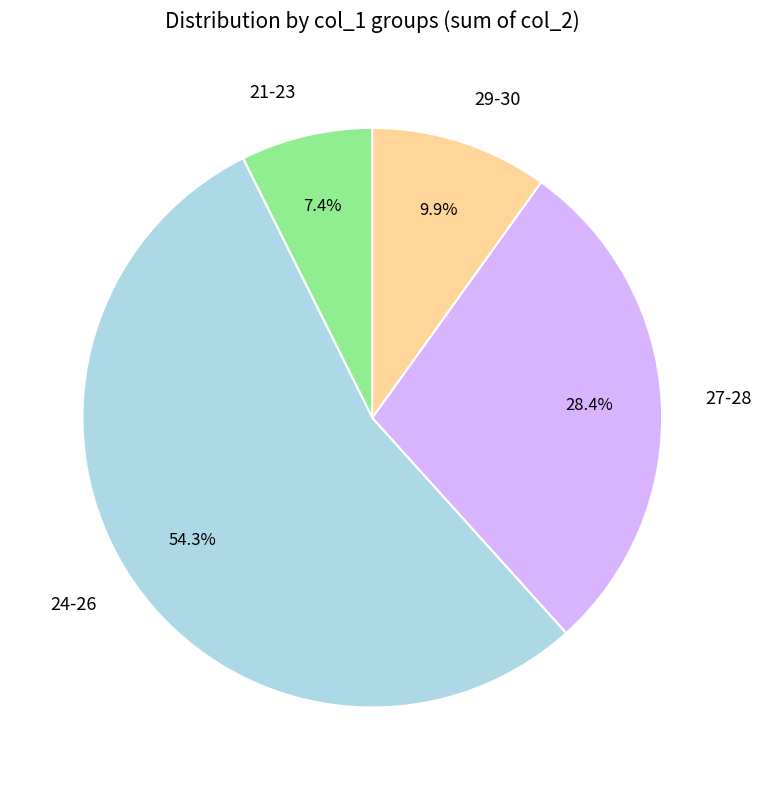

What is the majority slice?

24-26